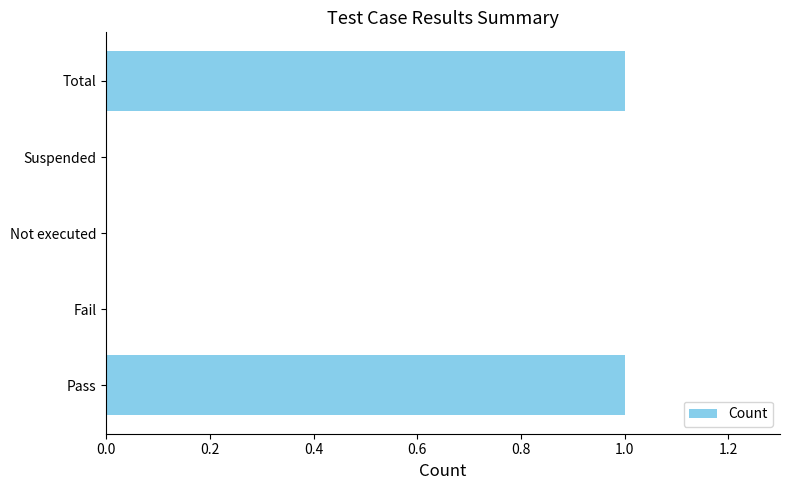

The chart shows a value of 1 at Total. True or false?

True